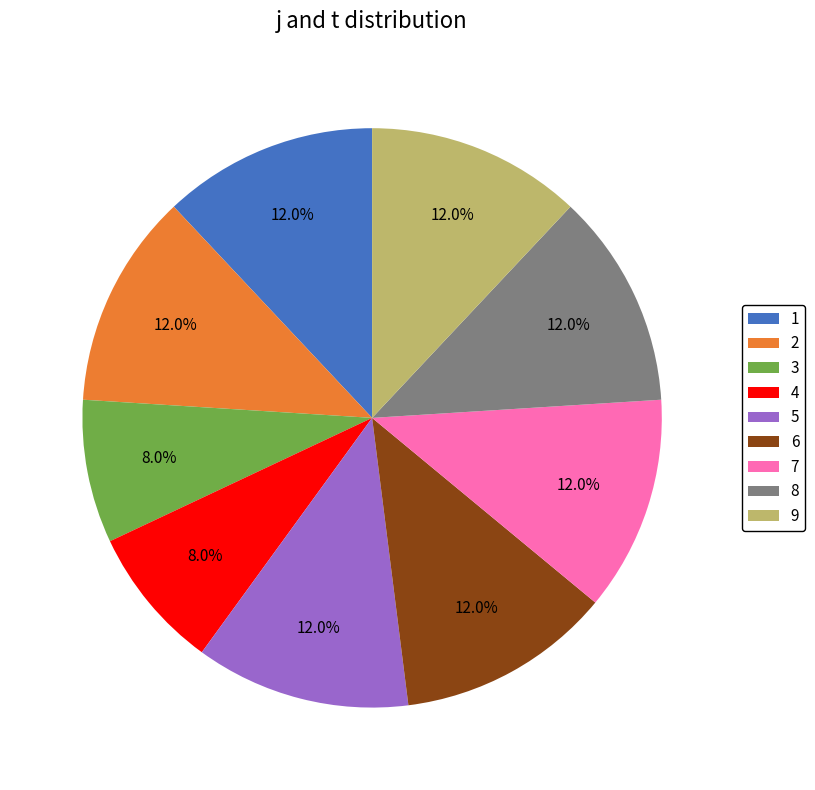

True or false: 8 accounts for 12% of the total.

True